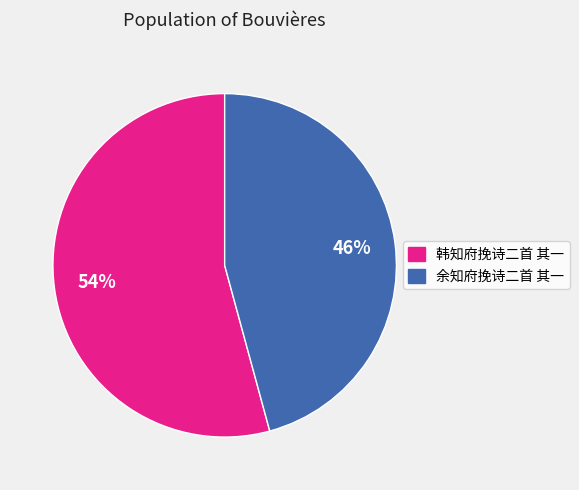

Rank the categories by value from highest to lowest.

韩知府挽诗二首 其一, 余知府挽诗二首 其一